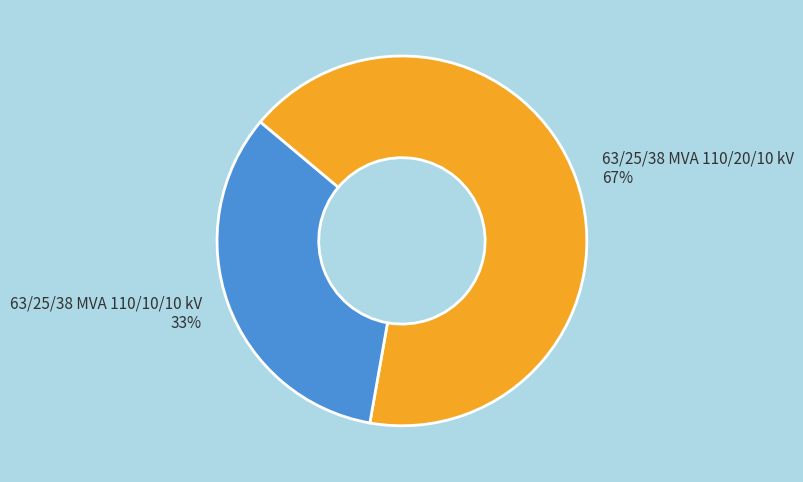

What percentage is the 63/25/38 MVA 110/10/10 kV slice, to the nearest percent?

33%